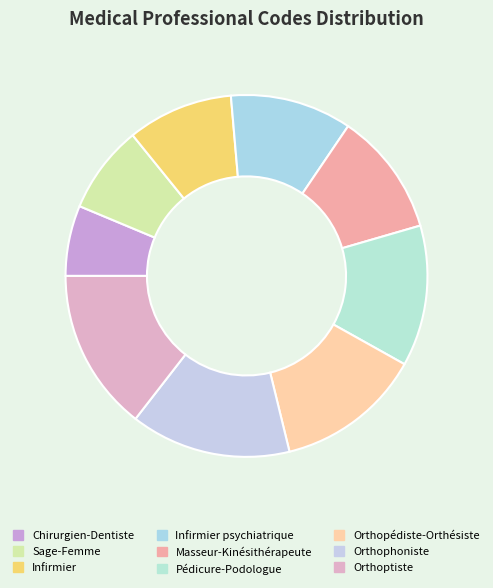

How many slices are in this pie chart?

9